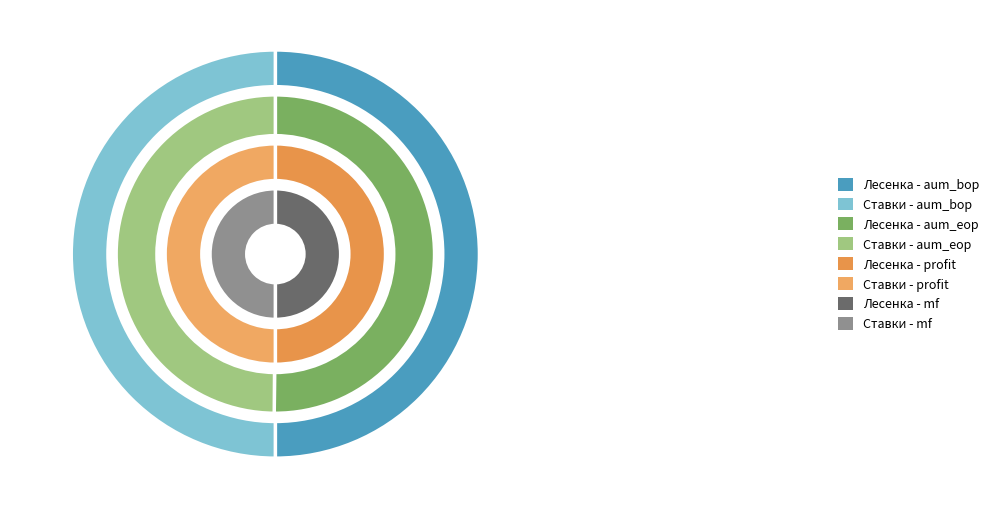

True or false: Лесенка accounts for 50% of the total.

True